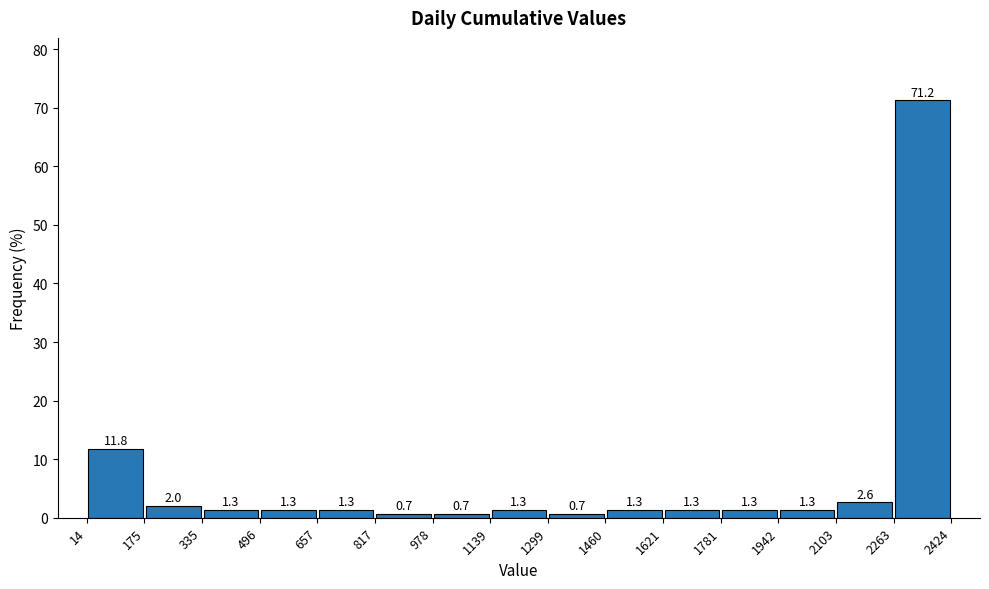

Over which range of the x-axis is the bar tallest?

2263 to 2424